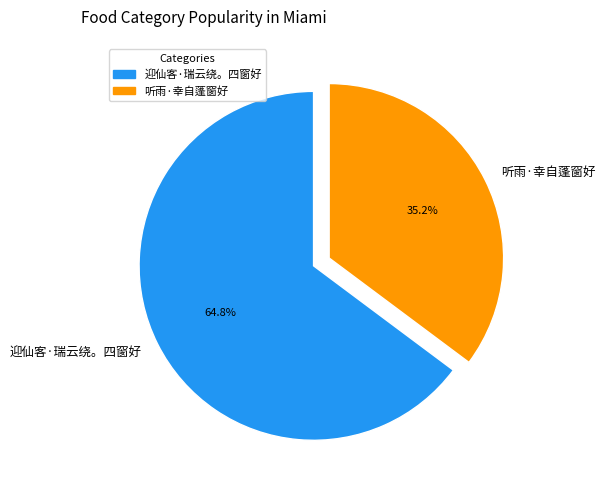

Between 听雨·幸自蓬窗好 and 迎仙客·瑞云绕。四窗好, which is larger?

迎仙客·瑞云绕。四窗好